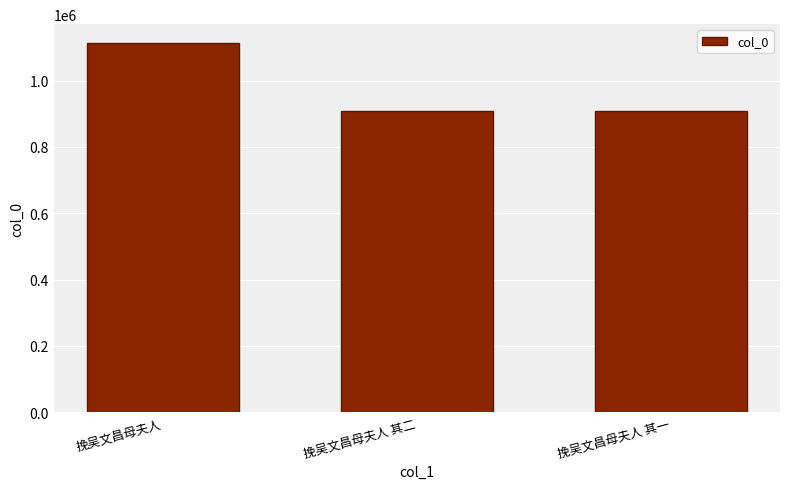

At which label does the data first exceed 909282?

挽吴文昌母夫人